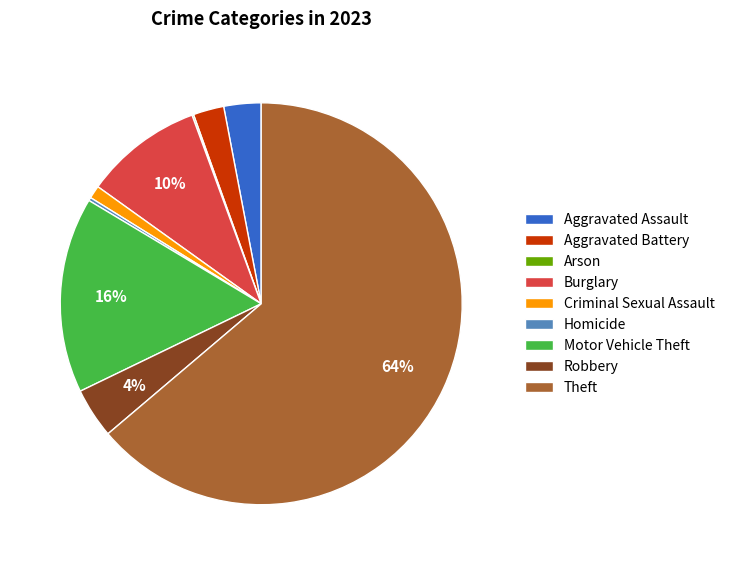

Is Theft the majority of the pie?

Yes